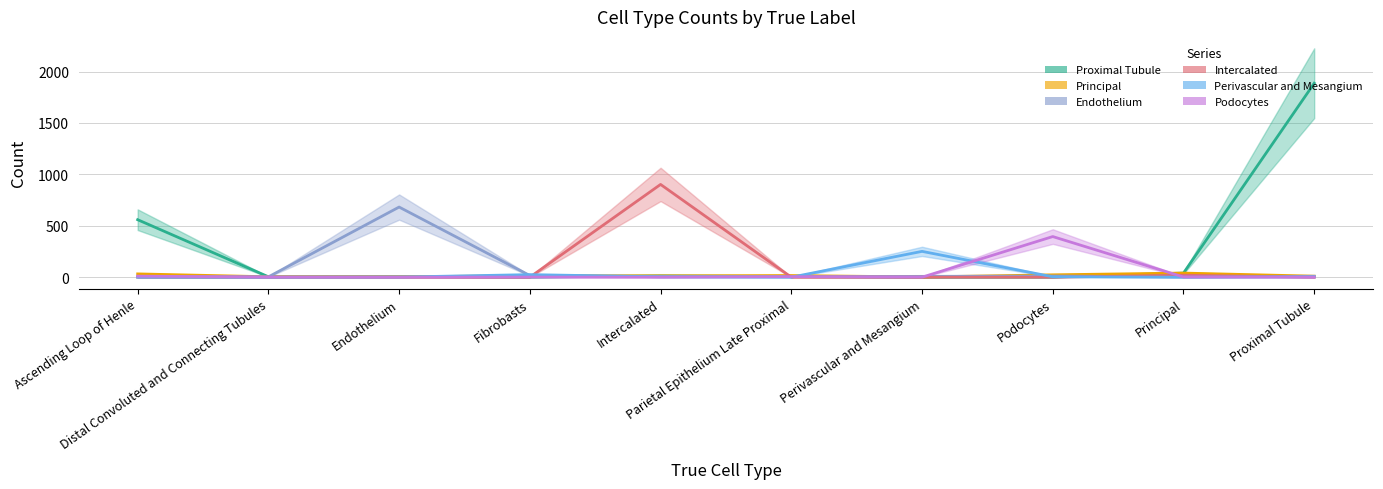

What position from the right is Endothelium?

8